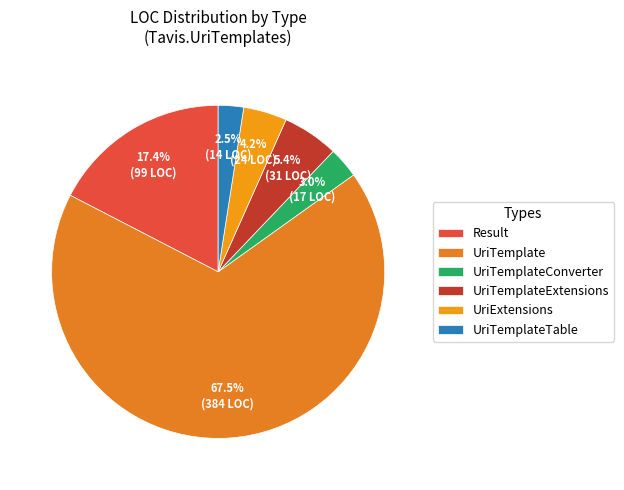

How many slices are in this pie chart?

6